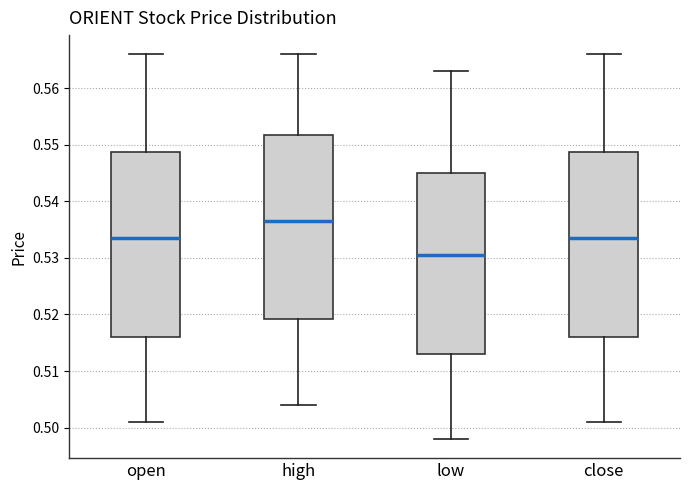

Which box's median line is the lowest?

low